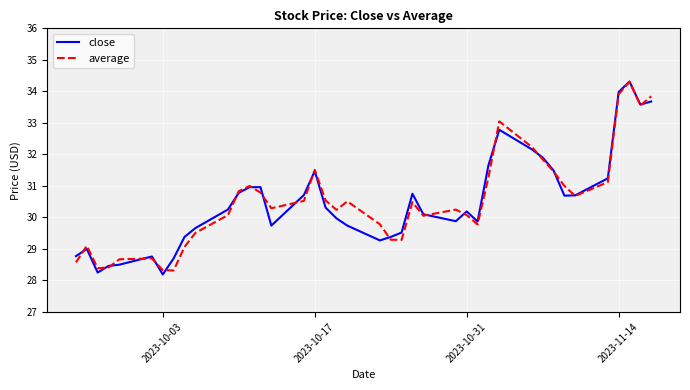

True or false: close has more than 1 points higher than both neighbors.

True